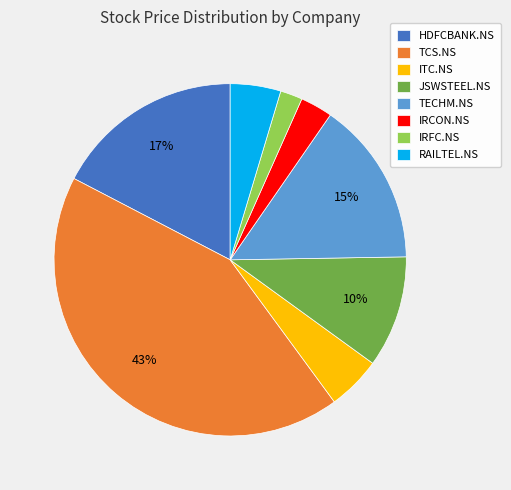

Count the number of slices in the pie.

8